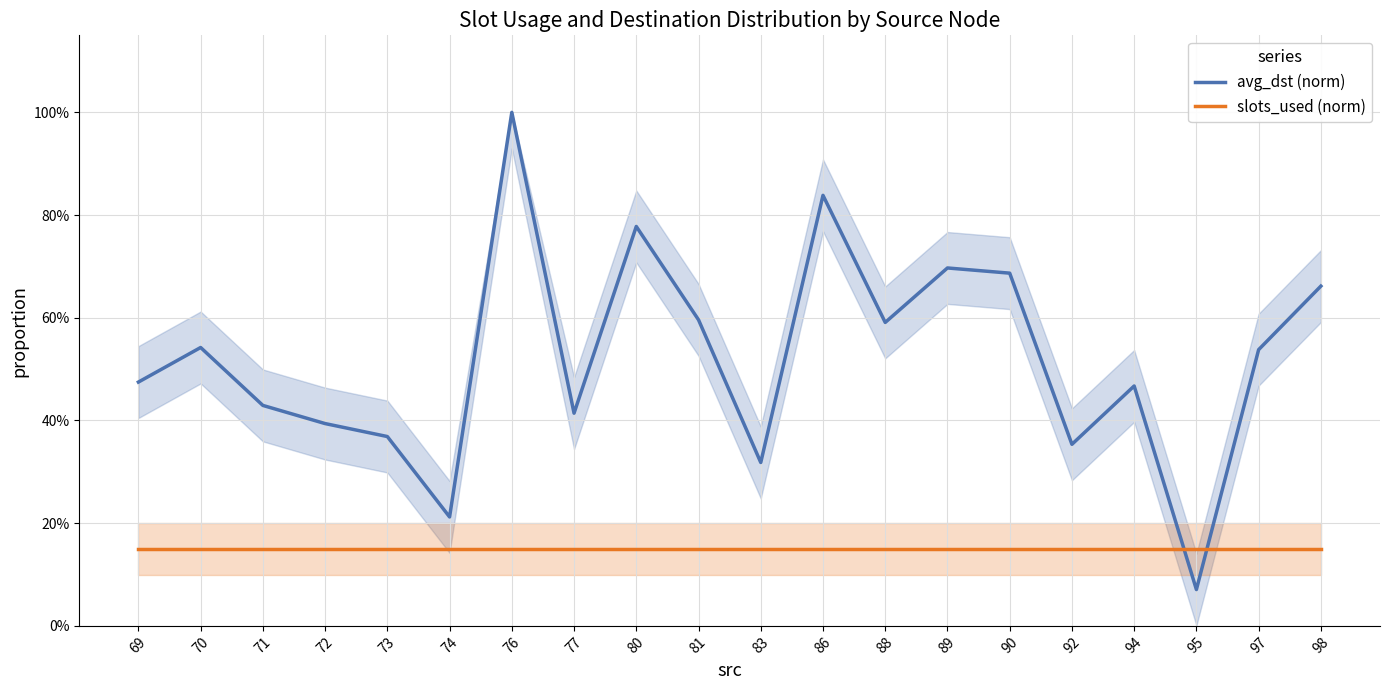

Which series has the widest spread of values?

avg_dst (norm)